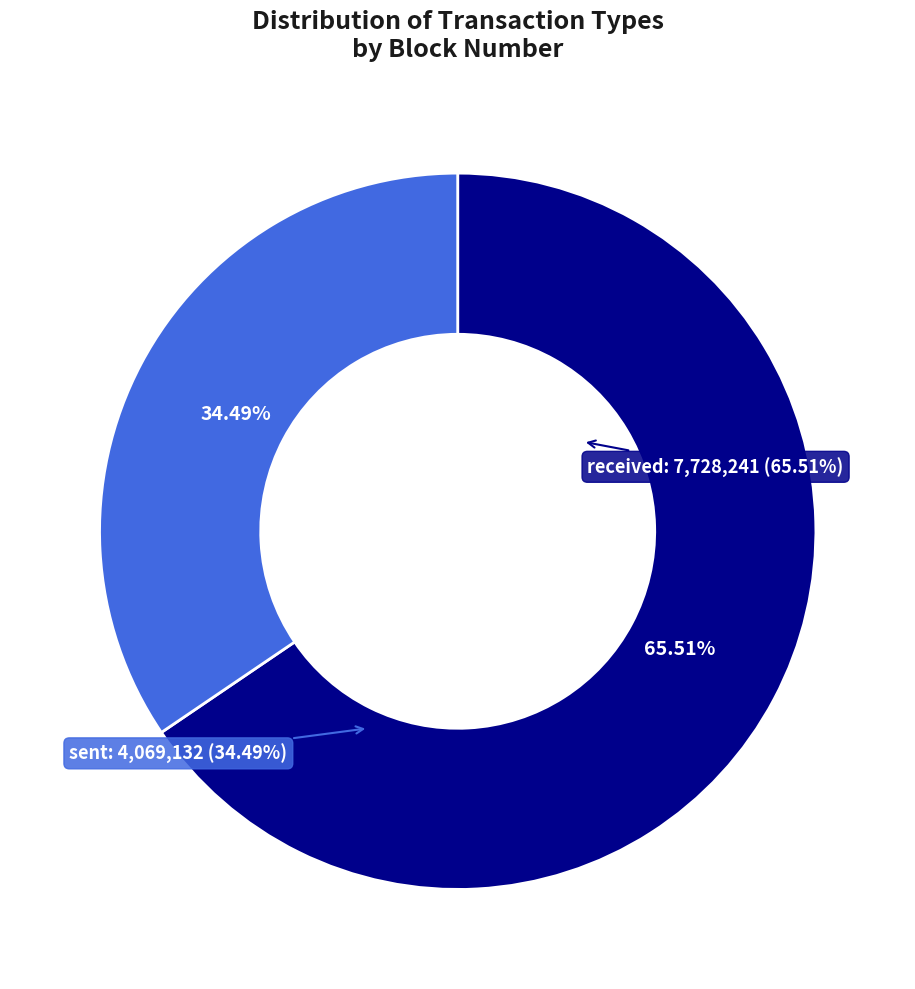

Does received (row 0) represent more than half of the total?

No